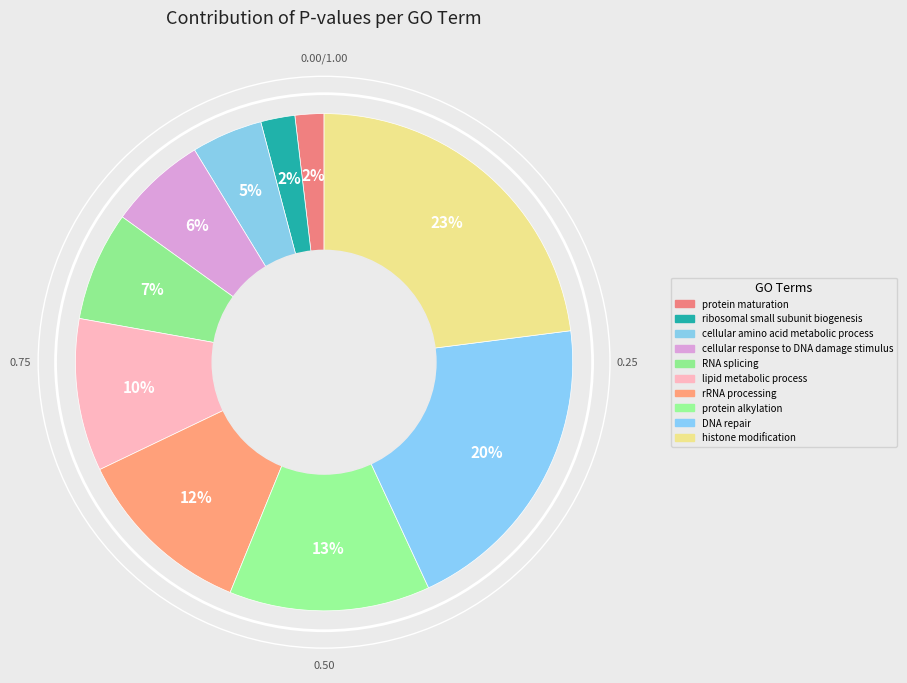

To the nearest percent, what portion does RNA splicing represent?

7%